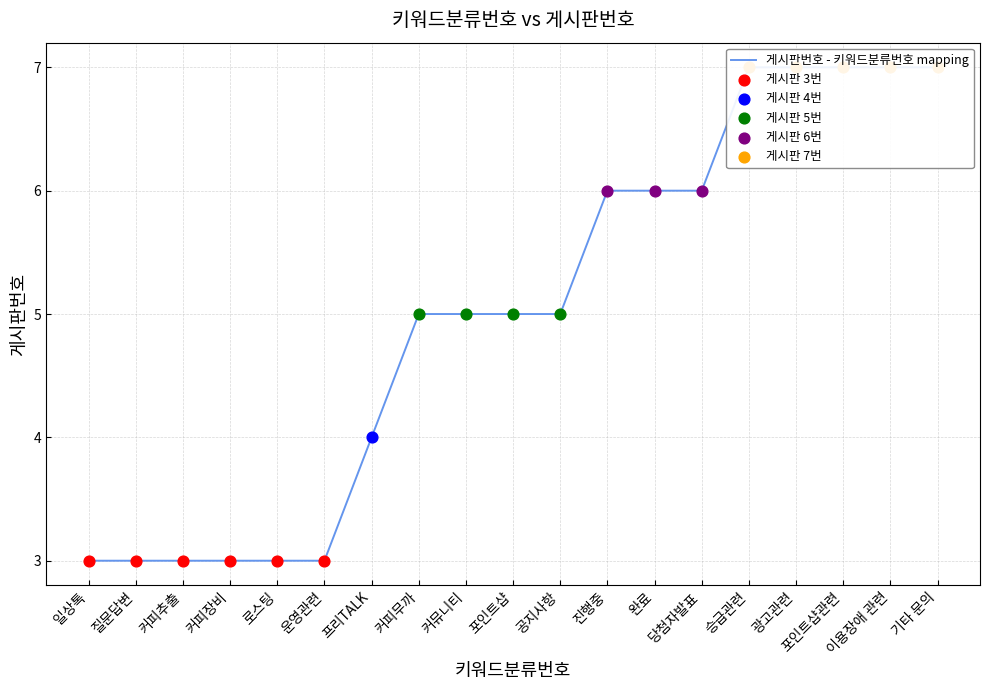

Between 이용장애 관련 and 광고관련, which is larger?

이용장애 관련